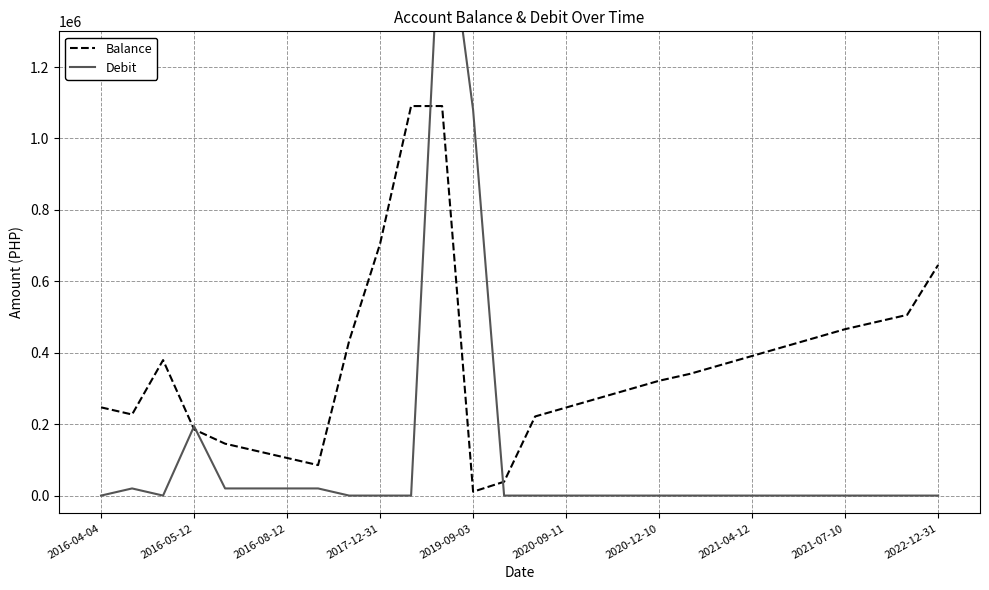

True or false: Balance and Debit intersect in this chart.

True